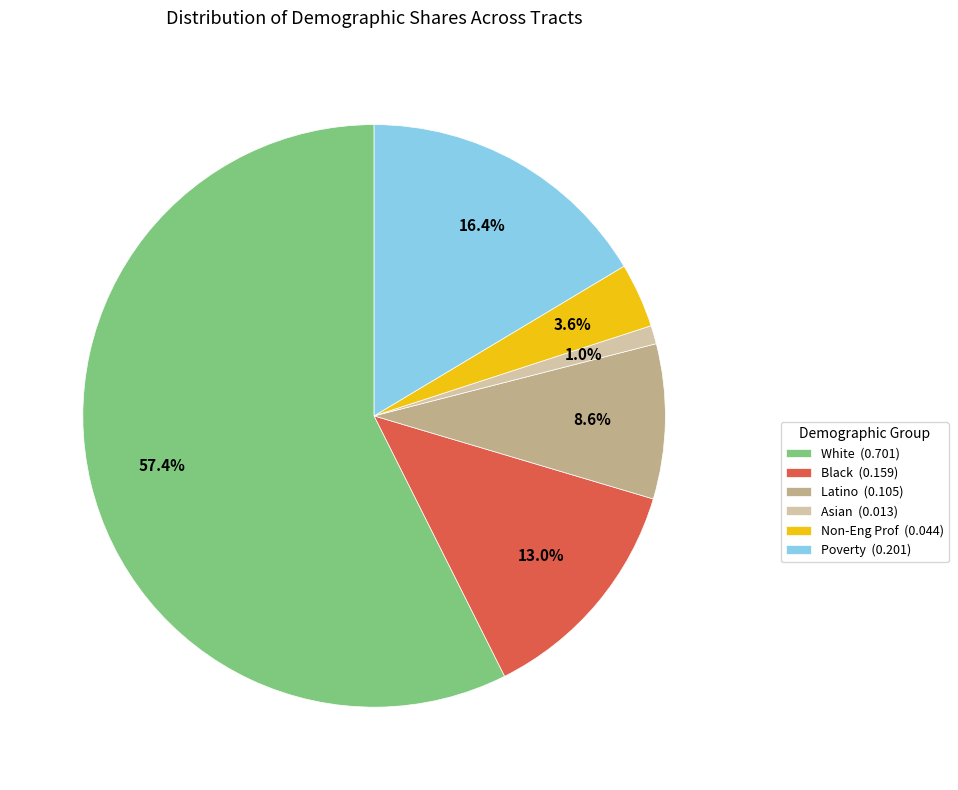

What is the total percentage of Poverty (0.201) and White (0.701)?

73.8%